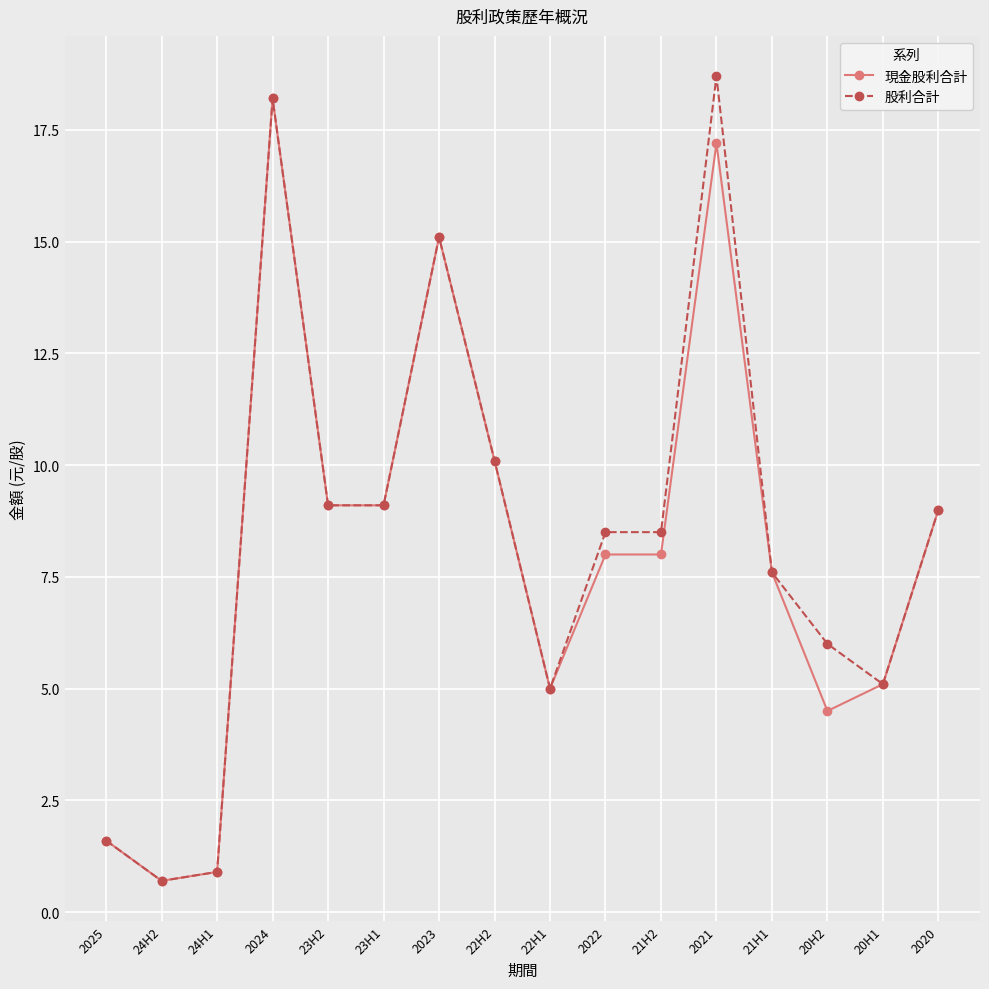

How many values in the 股利合計 series are below 8?

7